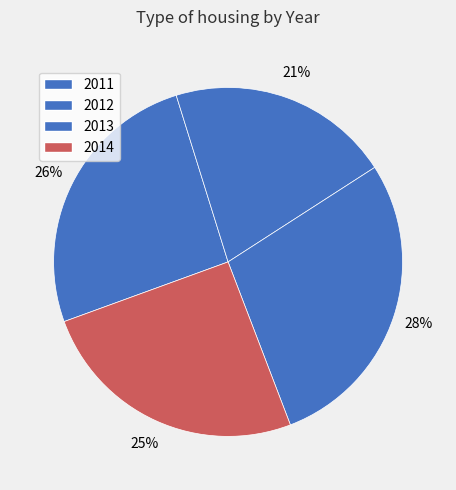

To the nearest percent, what is the difference between the 2012 and 2011 slice percentages?

5%